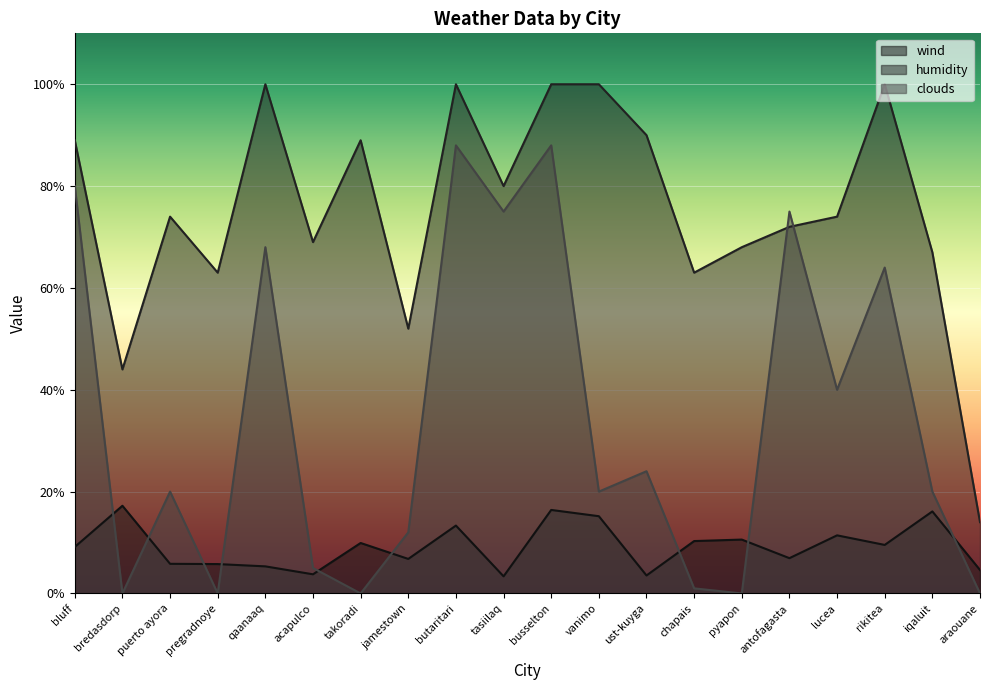

What is the label of the 14th point from the left?

chapais